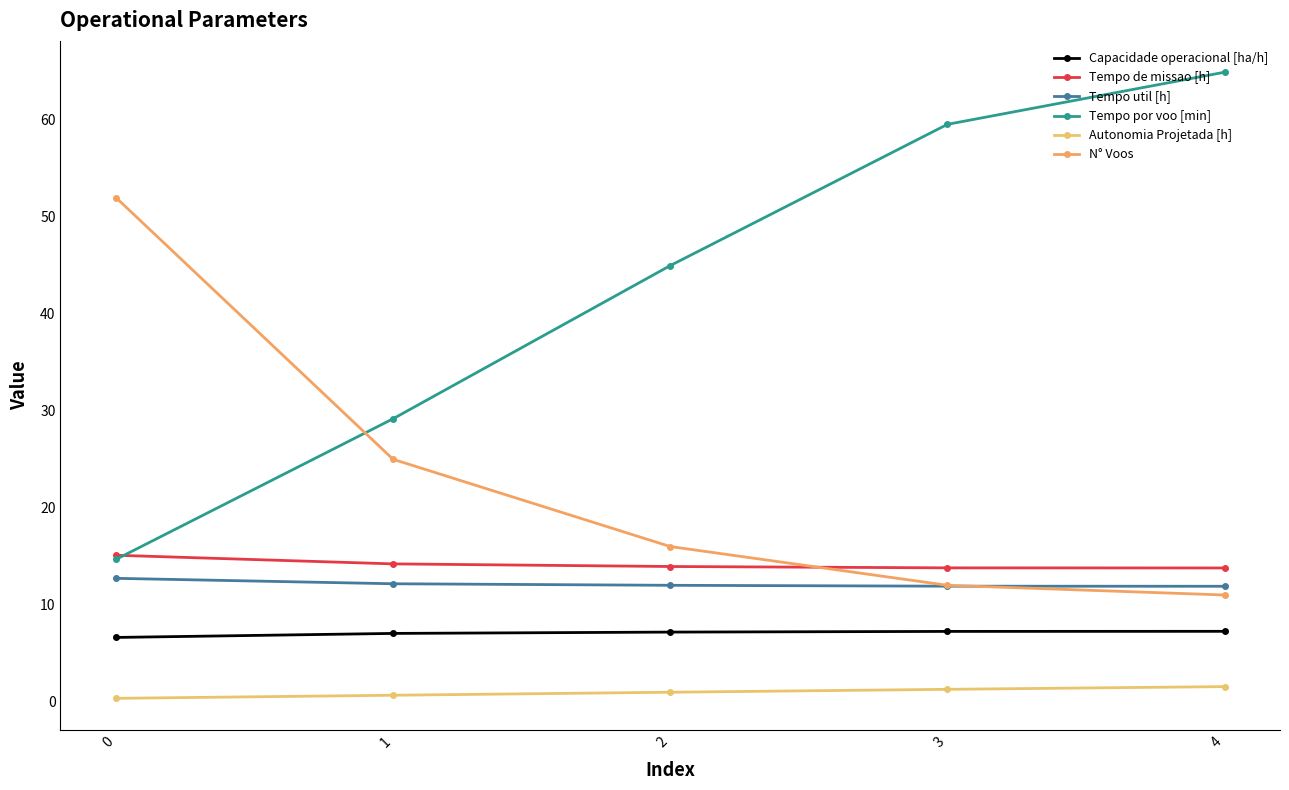

True or false: Tempo de missao [h] has more than 2 interior local peaks.

False